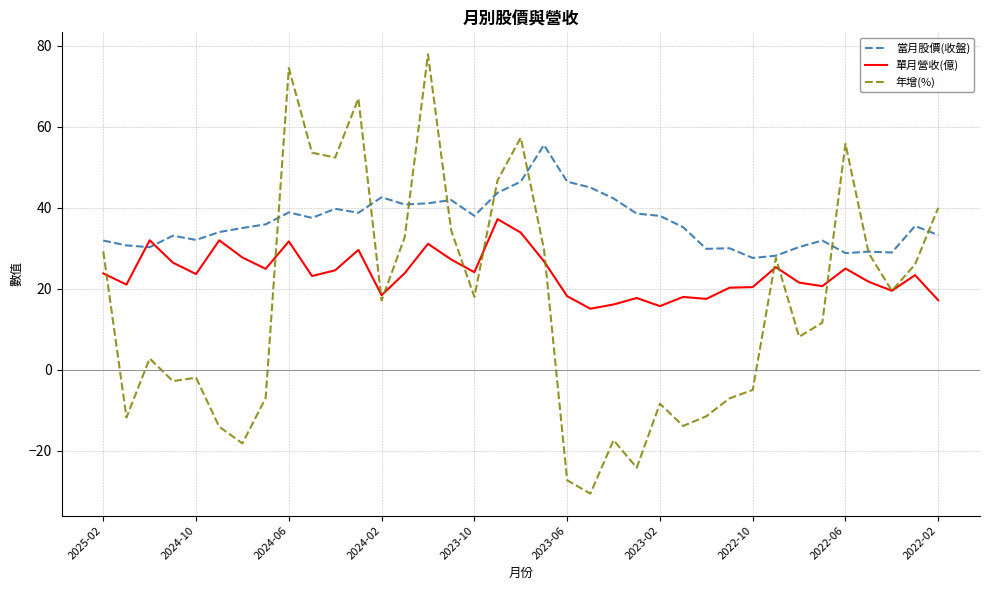

Which series has the largest total across all categories?

當月股價(收盤)